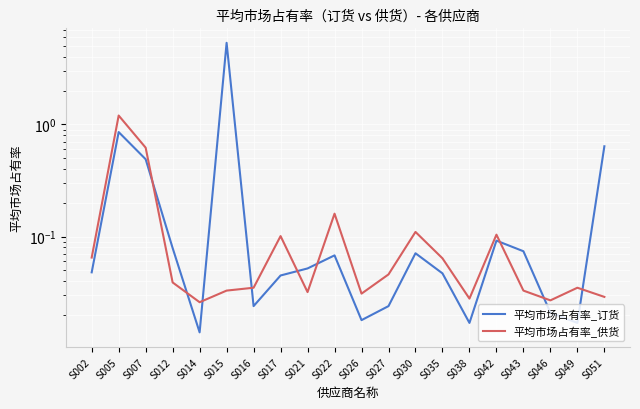

Is this an area chart (filled region under the line)?

No